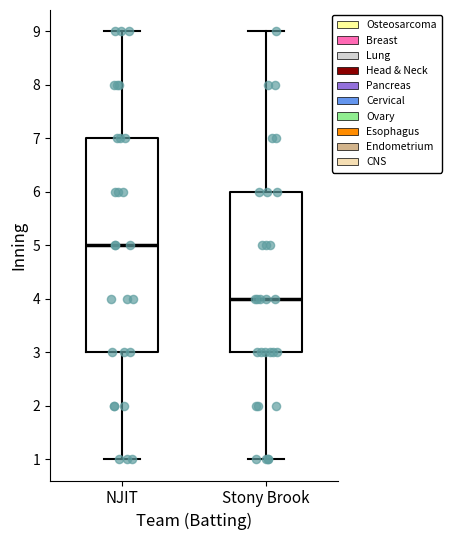

Reading left to right, transcribe this box plot: for each box, give where its median line is, the range the box spans, and where its two whiskers end, as read against the y-axis. The values are not printed on the chart, so give them approximately, as read against the axis.

NJIT: median 5, box 3 to 7, whiskers 1 to 9
Stony Brook: median 4, box 3 to 6, whiskers 1 to 9